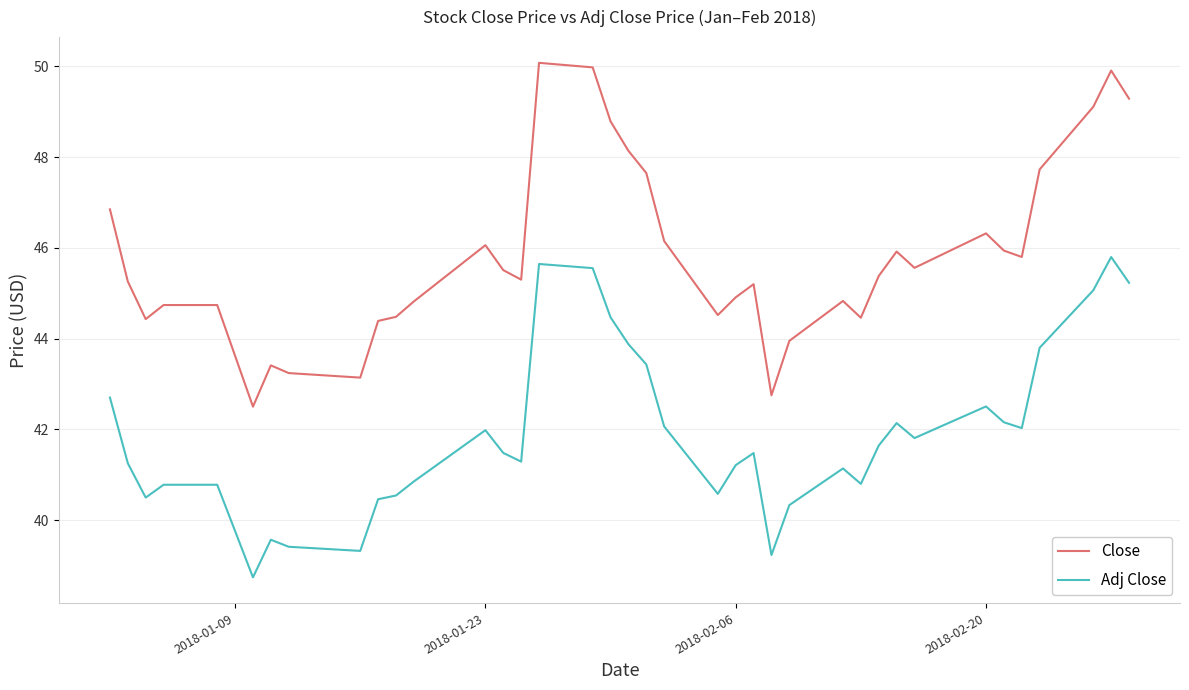

Which series has the largest total across all categories?

Close